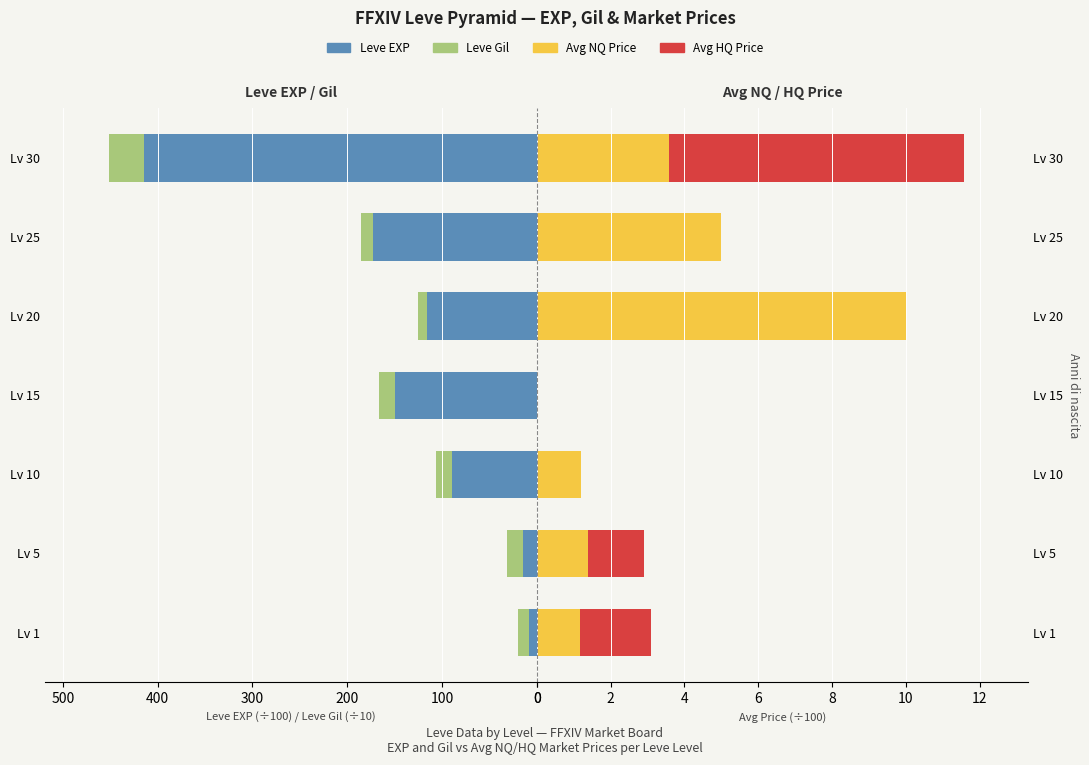

Is the value of Avg NQ Price at Lv 20 greater than the value of Leve Gil at Lv 5?

No